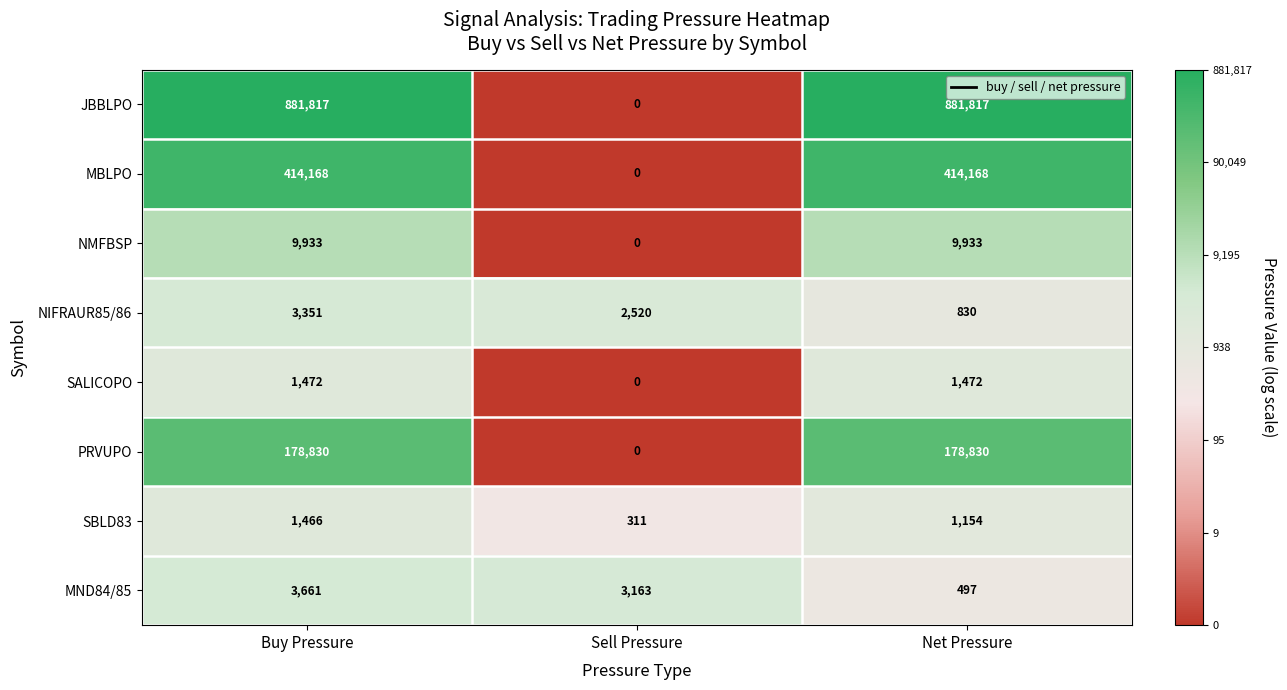

What is the difference between the maximum and minimum values in the SBLD83 series?

1155